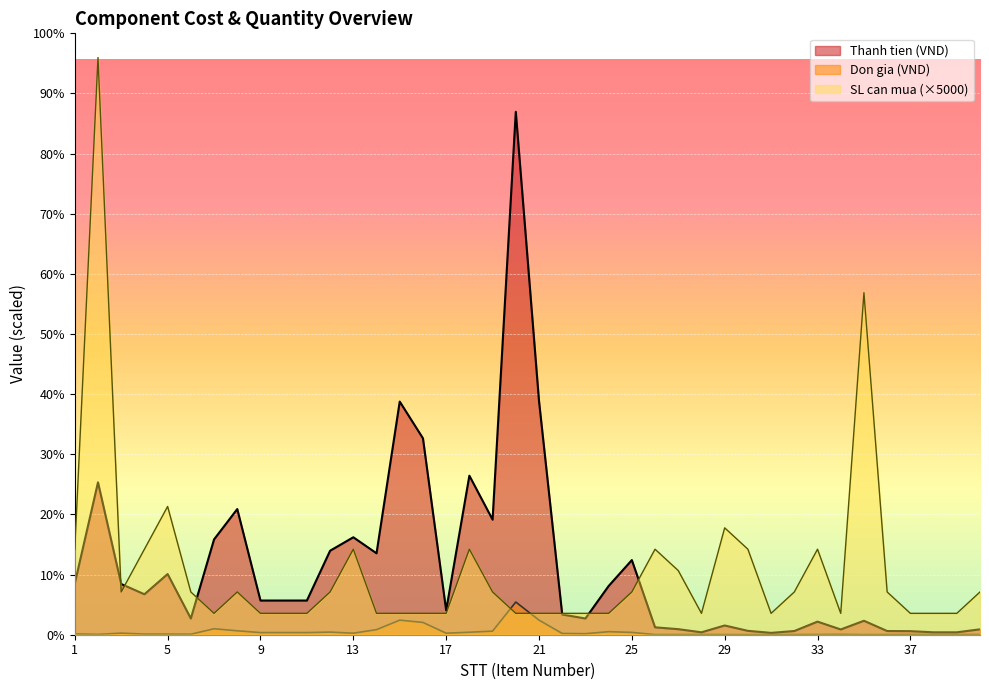

What is the total value across all series at 24?

273732